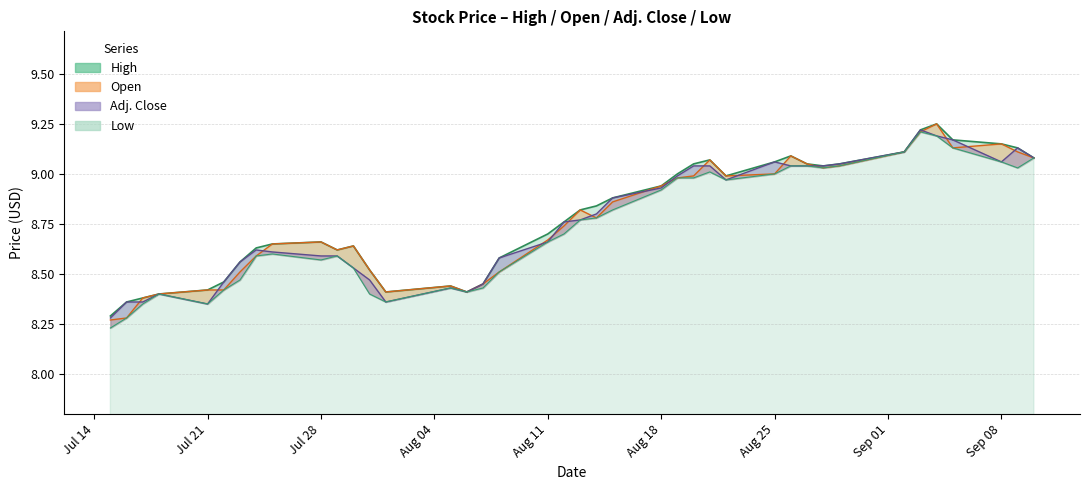

Reading left to right, transcribe all the data shown in this chart.

High: 8.3	8.4	8.4	8.4	8.4	8.5	8.6	8.6	8.7	8.7	8.6	8.6	8.5	8.4	8.4	8.4	8.4	8.6	8.7	8.8	8.8	8.8	8.9	8.9	9.0	9.1	9.1	9.0	9.1	9.1	9.1	9.0	9.1	9.1	9.2	9.2	9.2	9.2	9.1	9.1
Open: 8.3	8.3	8.4	8.4	8.4	8.4	8.5	8.6	8.7	8.7	8.6	8.6	8.5	8.4	8.4	8.4	8.4	8.5	8.7	8.7	8.8	8.8	8.9	8.9	9.0	9.0	9.1	9.0	9.0	9.1	9.1	9.0	9.0	9.1	9.2	9.2	9.1	9.2	9.1	9.1
Adj. Close: 8.3	8.4	8.4	8.4	8.3	8.5	8.6	8.6	8.6	8.6	8.6	8.5	8.5	8.4	8.4	8.4	8.4	8.6	8.7	8.8	8.8	8.8	8.9	8.9	9.0	9.0	9.0	9.0	9.1	9.0	9.0	9.0	9.1	9.1	9.2	9.2	9.2	9.1	9.1	9.1
Low: 8.2	8.3	8.3	8.4	8.3	8.4	8.5	8.6	8.6	8.6	8.6	8.5	8.4	8.4	8.4	8.4	8.4	8.5	8.7	8.7	8.8	8.8	8.8	8.9	9.0	9.0	9.0	9.0	9.0	9.0	9.0	9.0	9.0	9.1	9.2	9.2	9.1	9.1	9.0	9.1